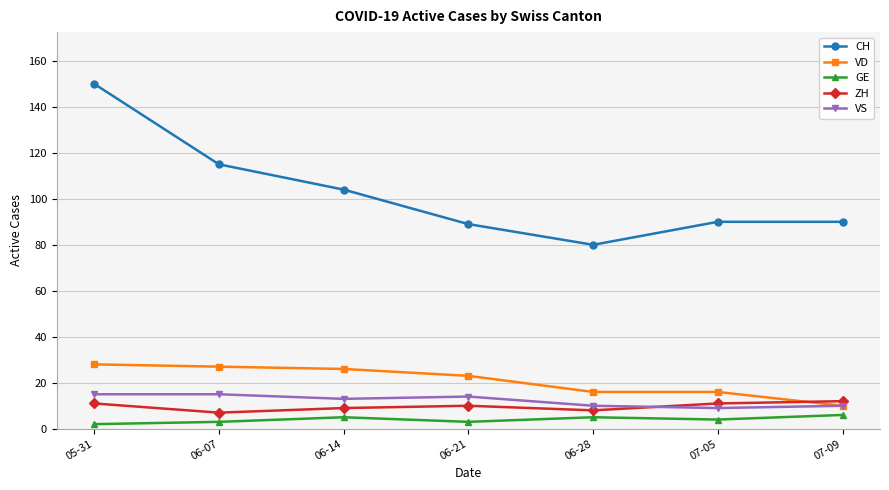

What is the maximum value for ZH?

12